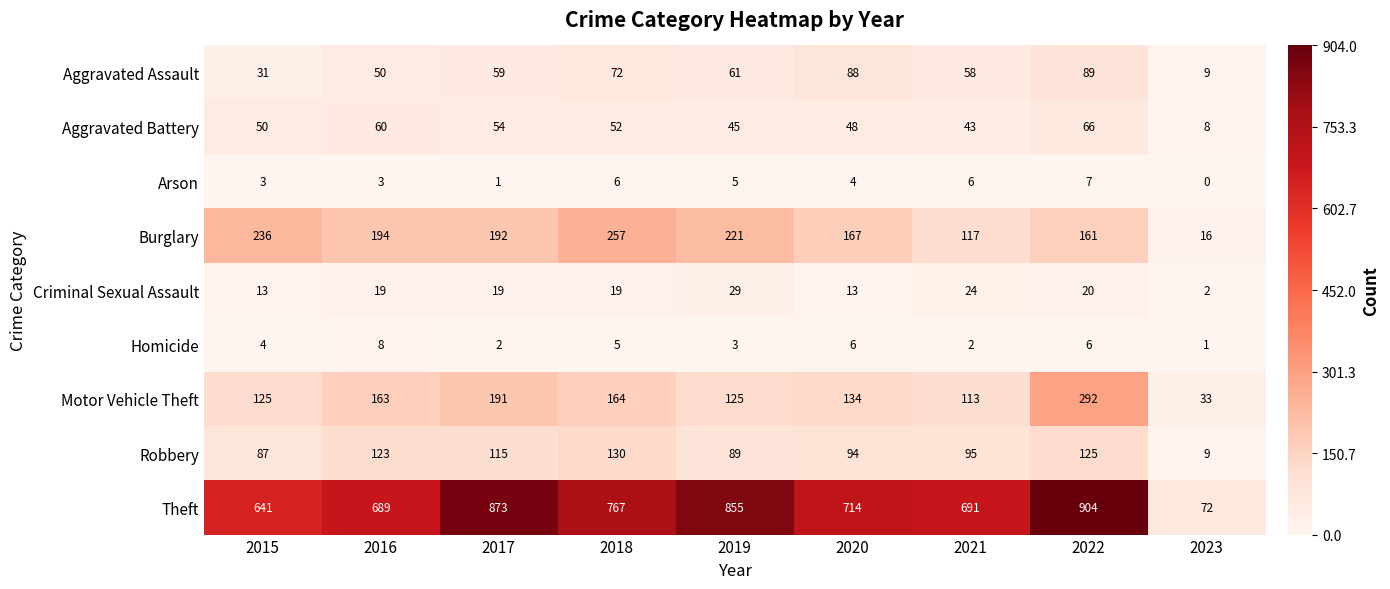

What is the greatest value displayed?

904